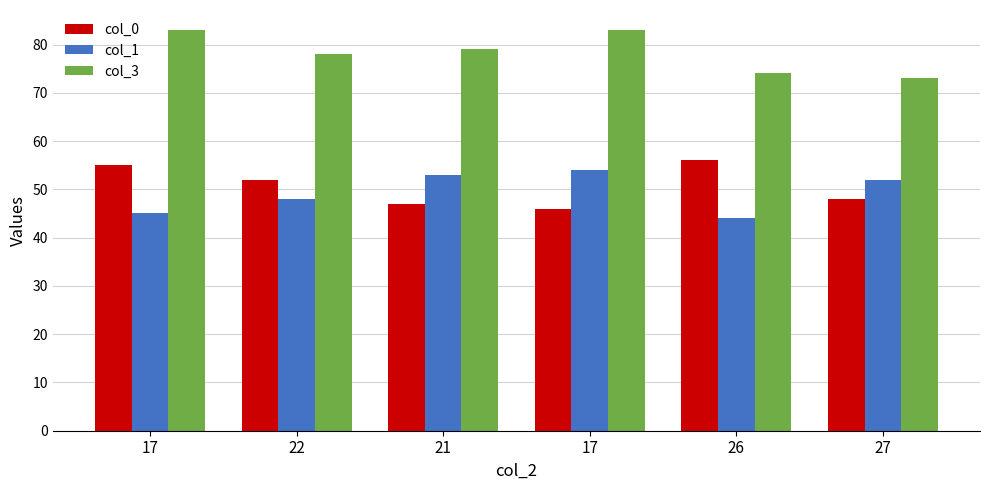

Is it true that col_0 equals 47 at 21?

True